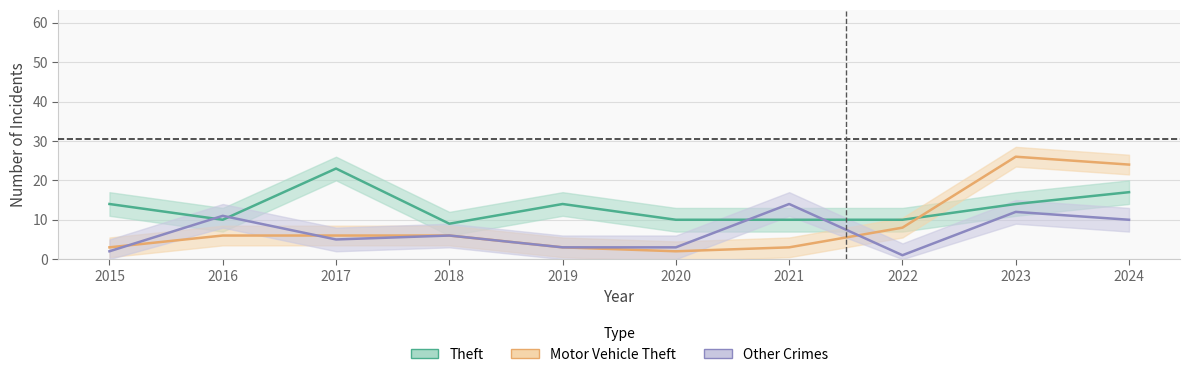

The value of Motor Vehicle Theft at 2022 is 8. True or false?

True